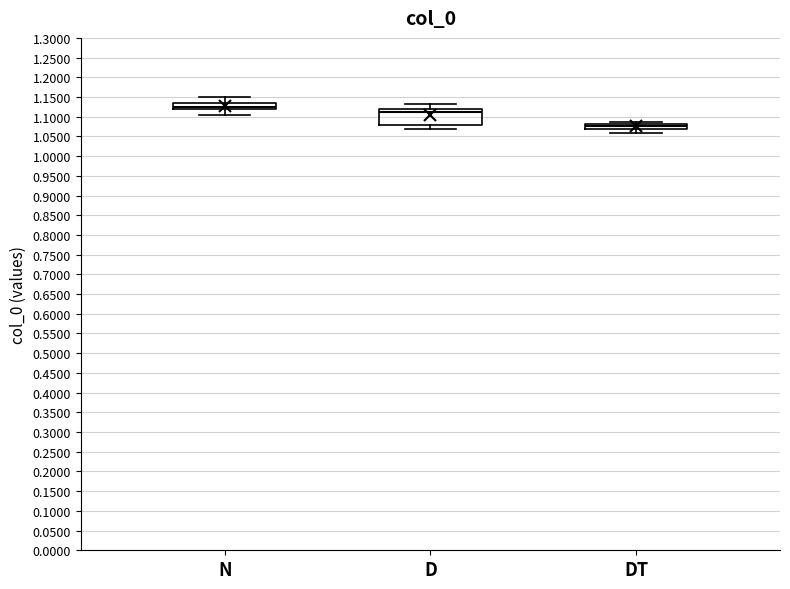

Reading left to right, read every box against the y-axis: the position of its median line, the range the box covers, and the ends of its whiskers. The values are not printed on the chart, so give them approximately, as read against the axis.

N: median 1.125, box 1.120 to 1.135, whiskers 1.105 to 1.150
D: median 1.115, box 1.080 to 1.120, whiskers 1.070 to 1.135
DT: median 1.075, box 1.070 to 1.080, whiskers 1.060 to 1.085